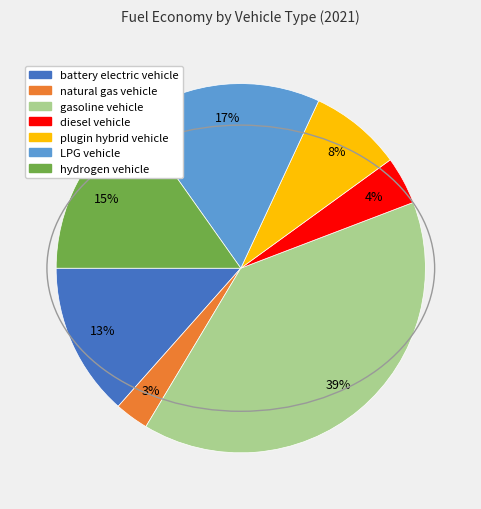

To the nearest percent, what percentage of the pie is hydrogen vehicle?

15%